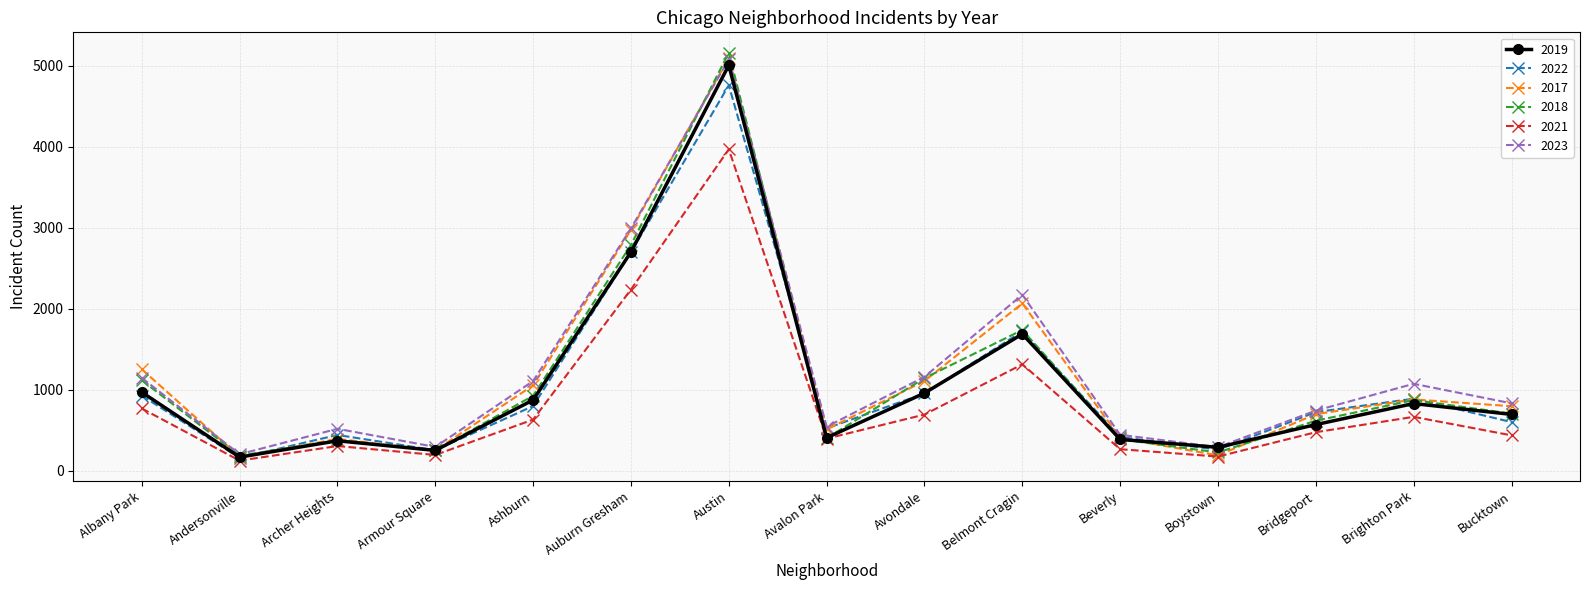

The value of 2017 at Andersonville is 171. True or false?

True